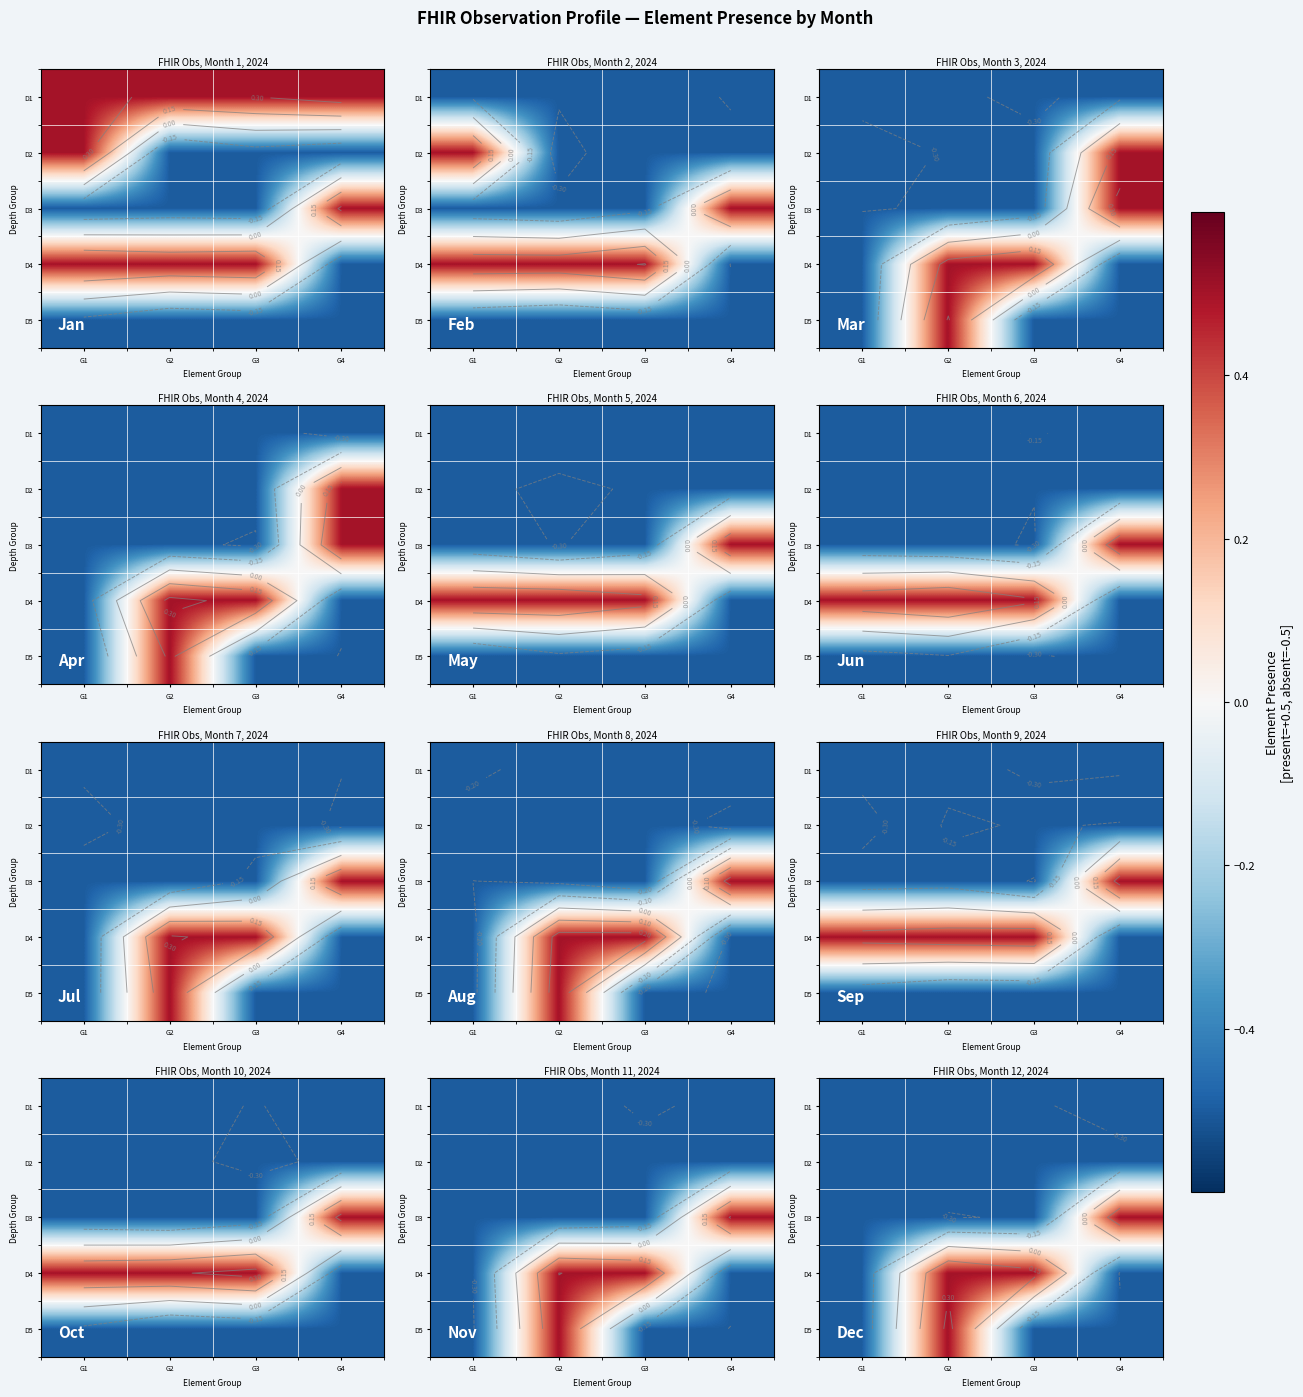

How many series are shown in this chart?

5